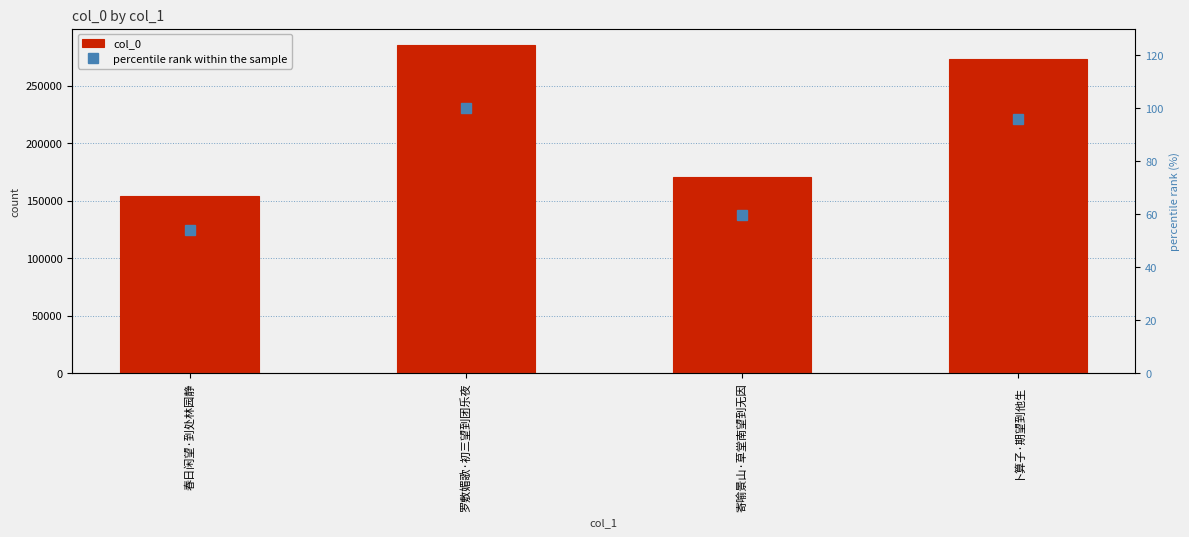

Which has a higher value, 春日闲望·到处林园静 or 罗敷媚歌·初三望到团乐夜?

罗敷媚歌·初三望到团乐夜